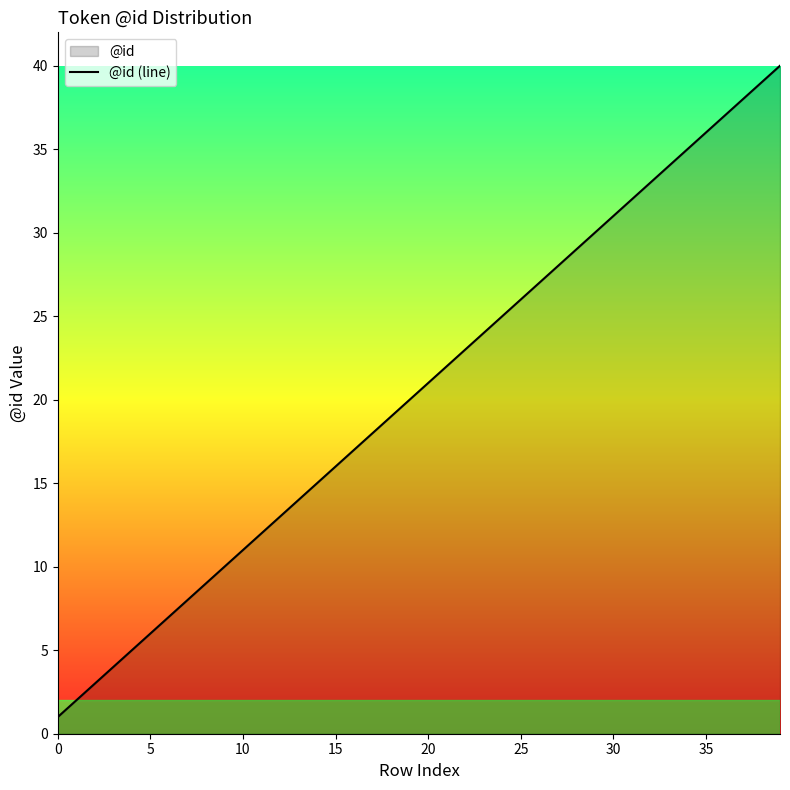

What is the difference between the maximum and minimum values?

39